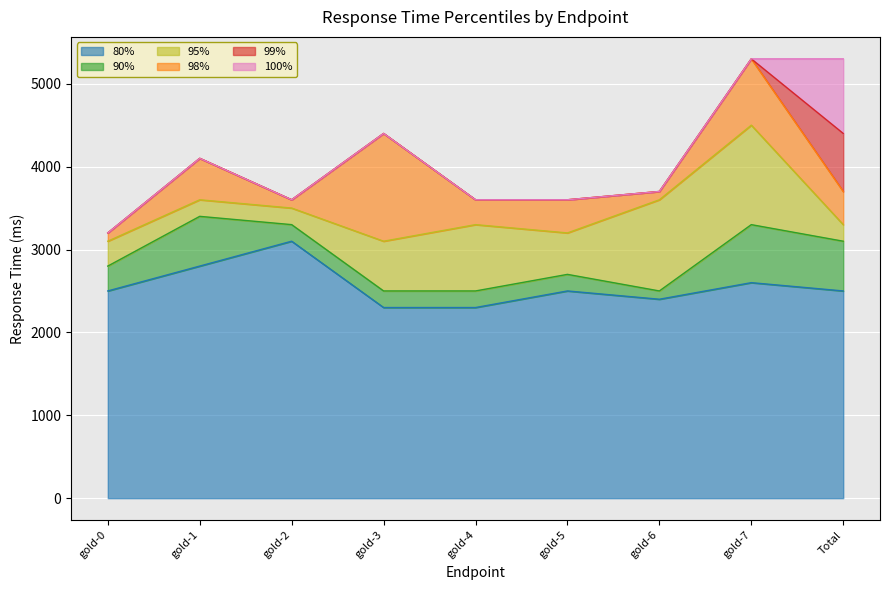

At how many categories does at least one series exceed 5060?

2